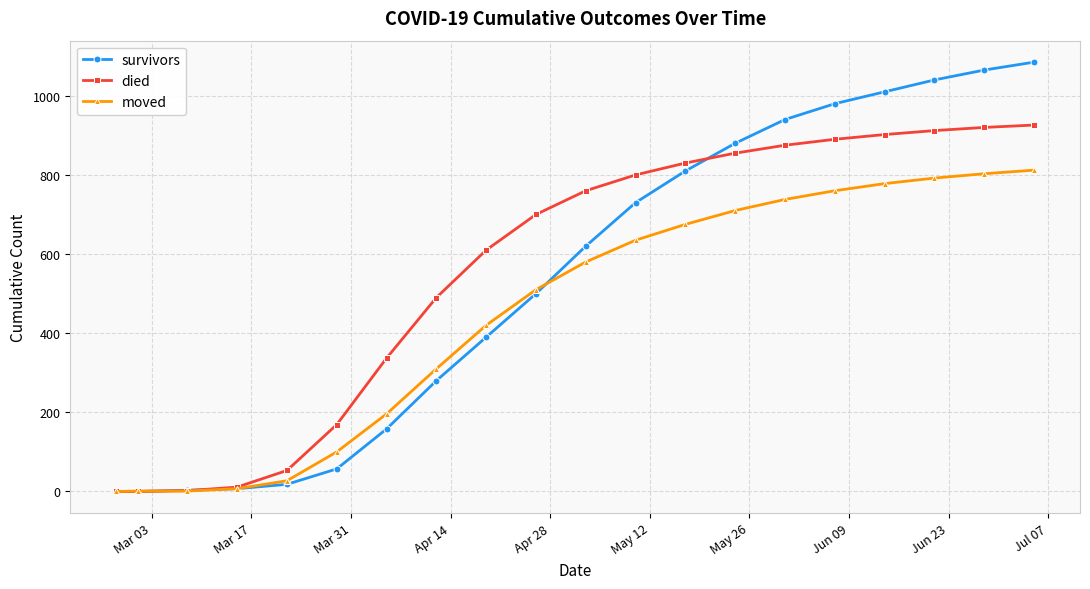

Rank the series by their maximum value, from lowest to highest.

moved, died, survivors